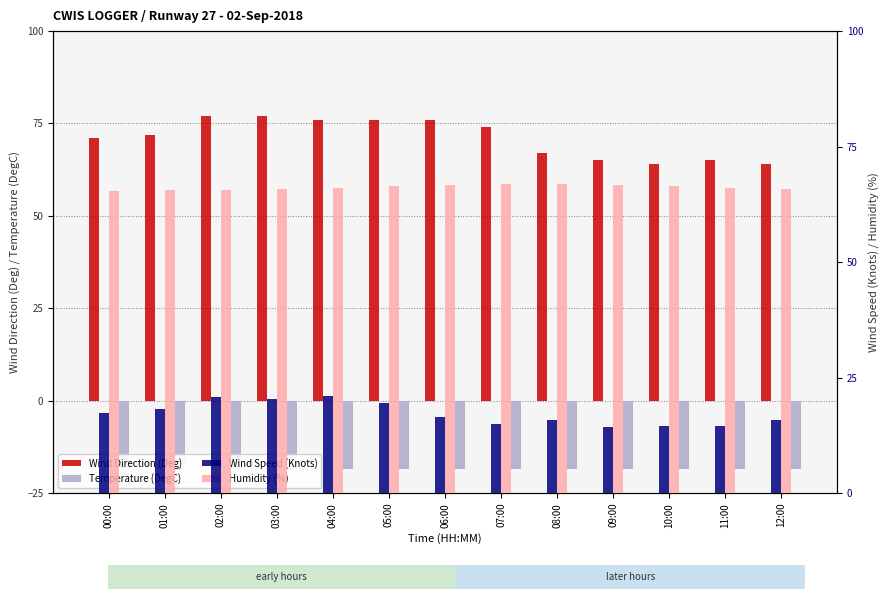

Does the chart contain stacked bars?

No